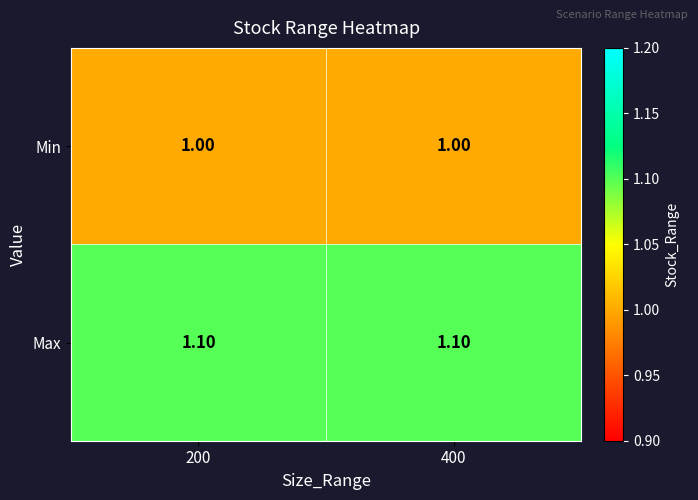

How many categories are shown in the chart?

2